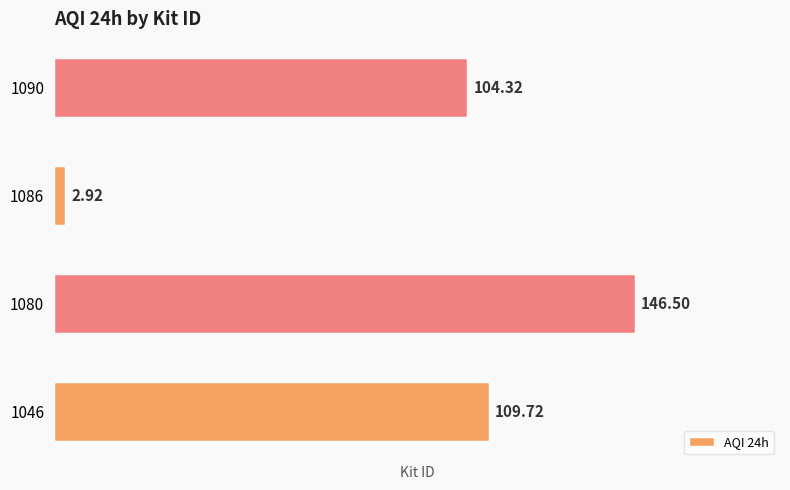

Rank the categories by value from highest to lowest.

1080, 1046, 1090, 1086